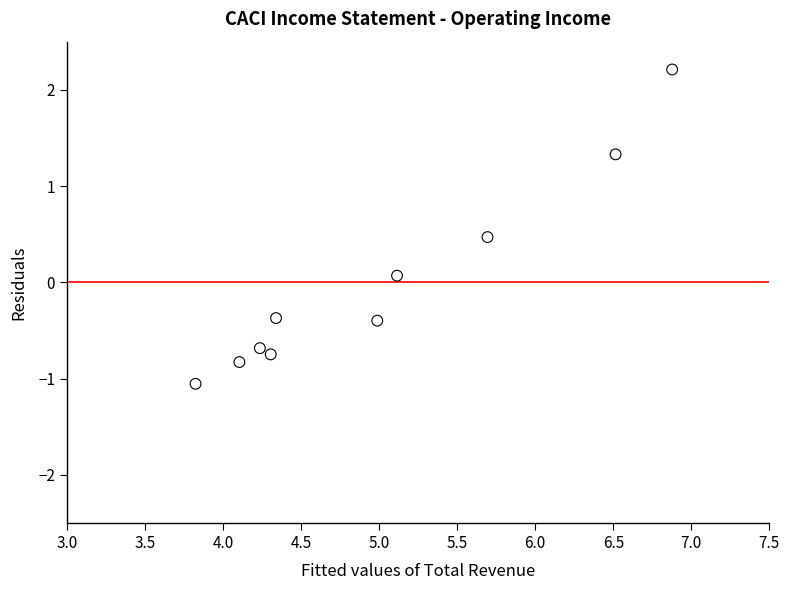

What is the range of X values (max minus min)?

3.1